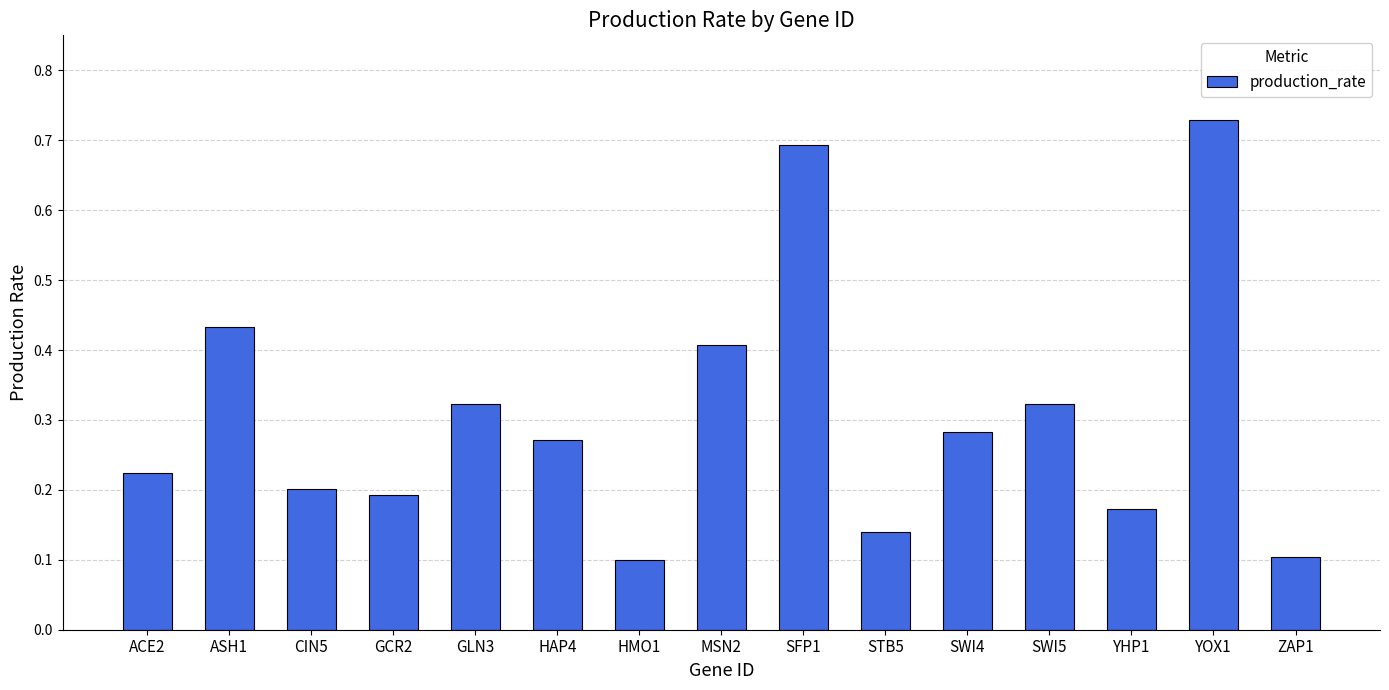

Is it true that the value at MSN2 is 0.4?

True